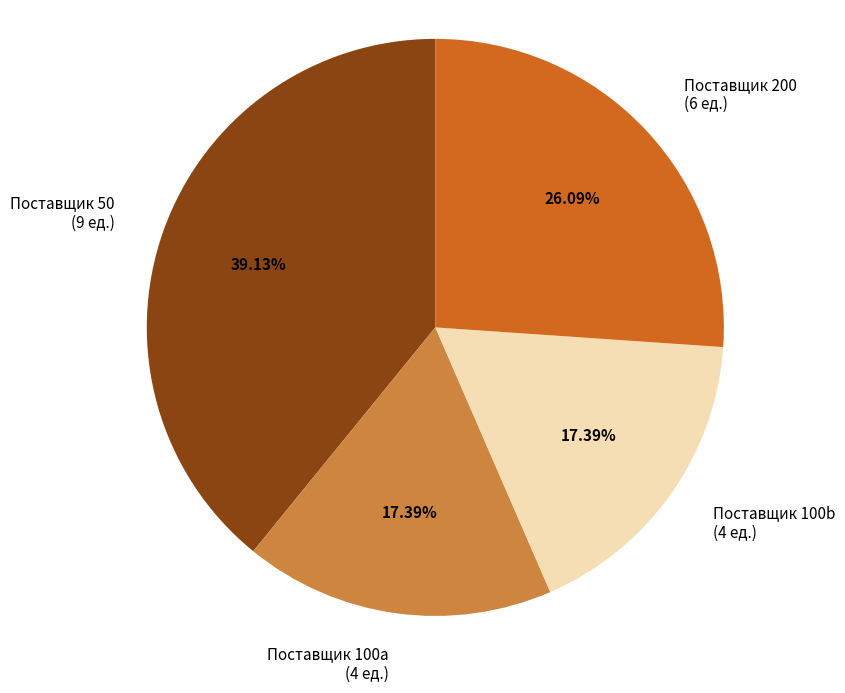

Count the number of slices in the pie.

4